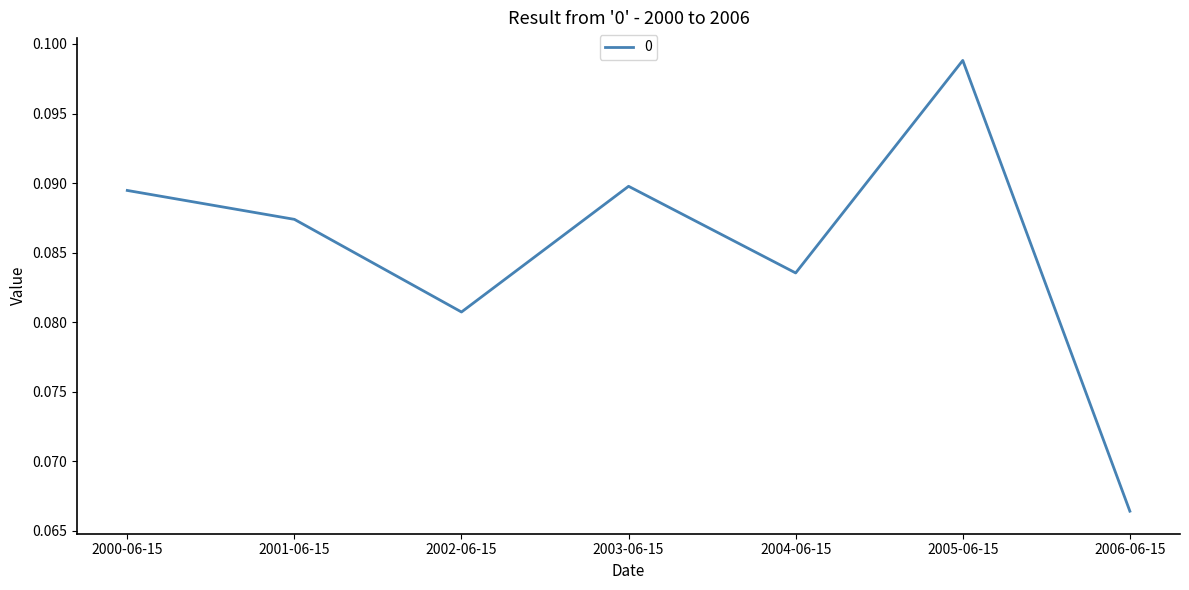

What position from the left is 2006-06-15?

7